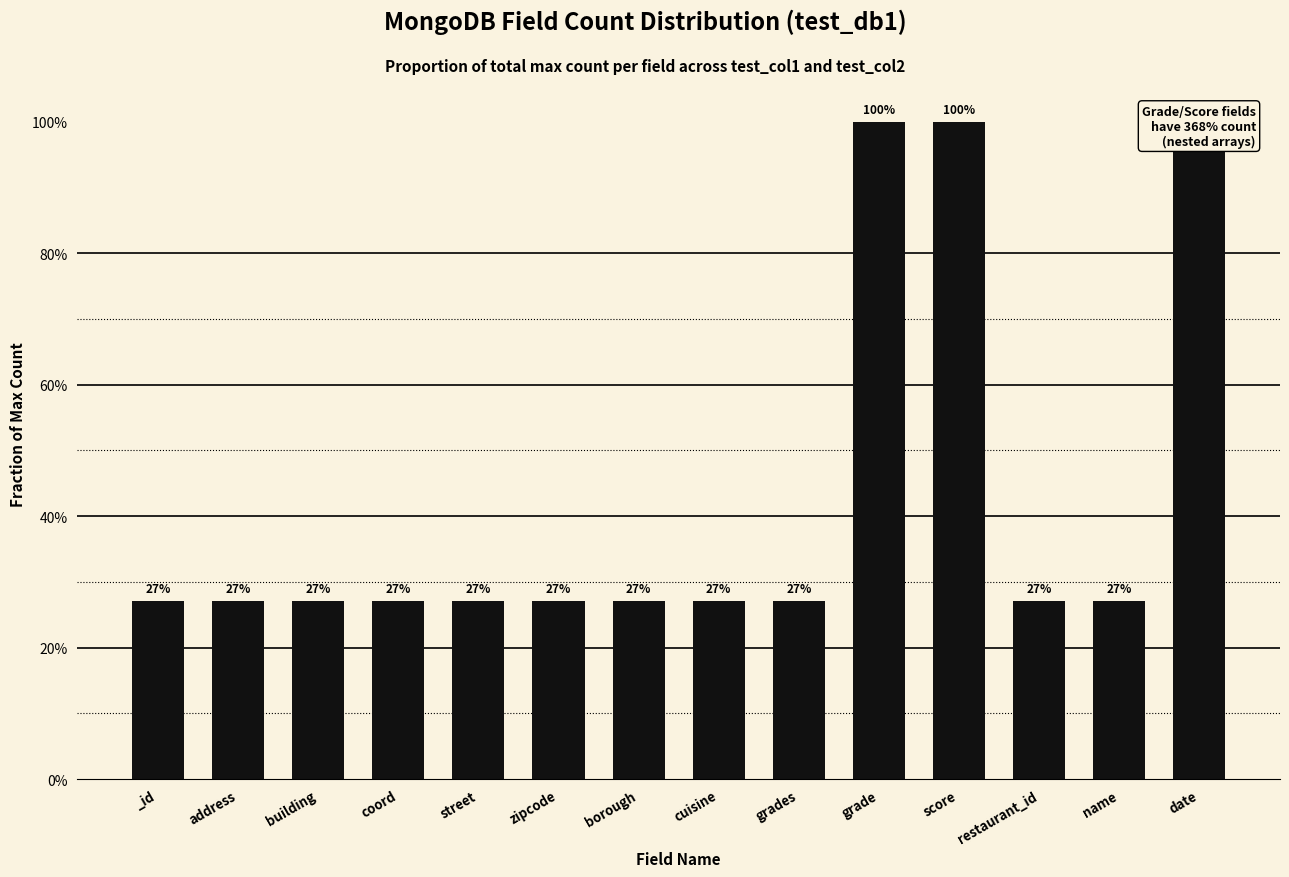

At which category does the chart reach its minimum across all series?

_id